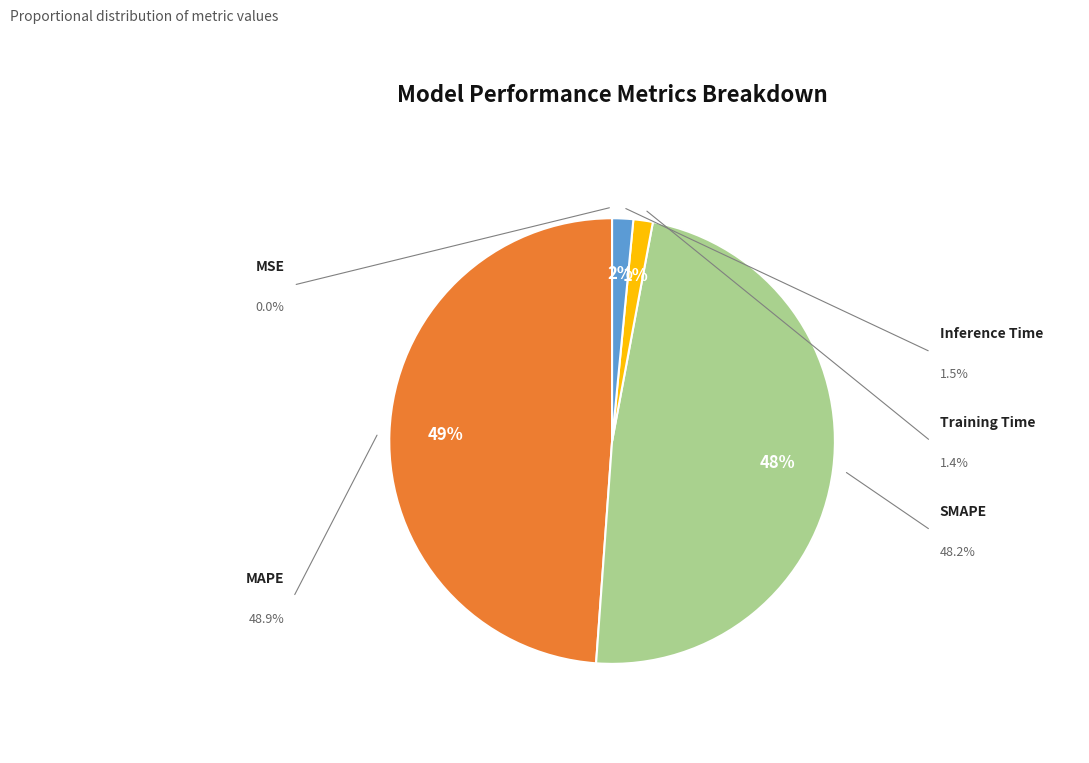

To the nearest percent, what is the difference between the largest and smallest slice percentages?

49%